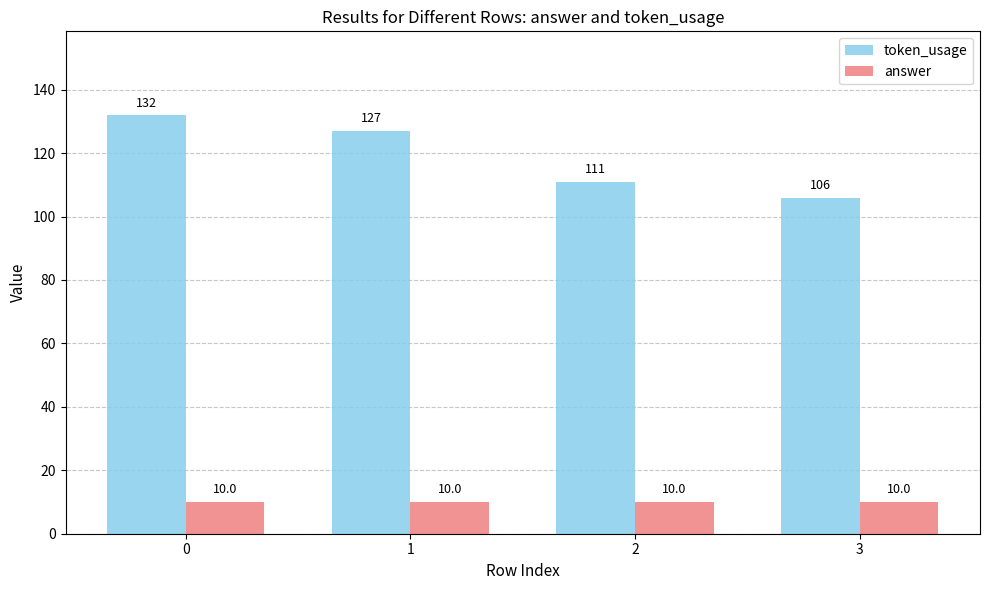

What is the value of the token_usage bar at the 3rd from the left?

111